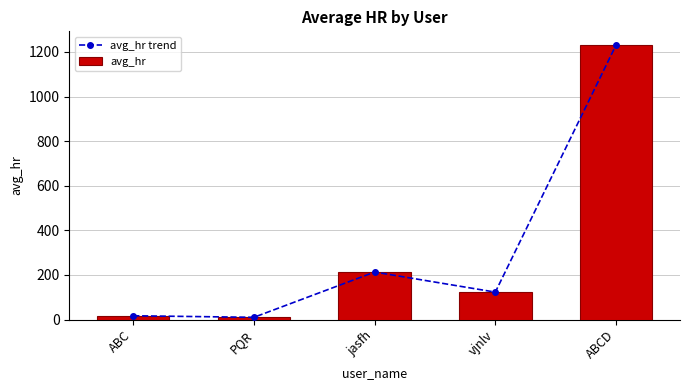

Reading right to left, transcribe all the data shown in this chart.

avg_hr trend: 1231	123	213	10	17
avg_hr: 1231	123	213	10	17